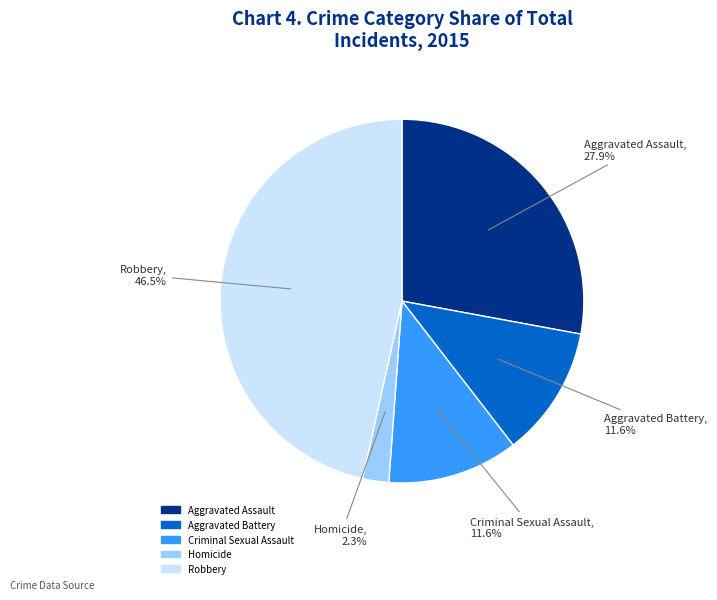

What percentage is NOT represented by Robbery?

53.5%